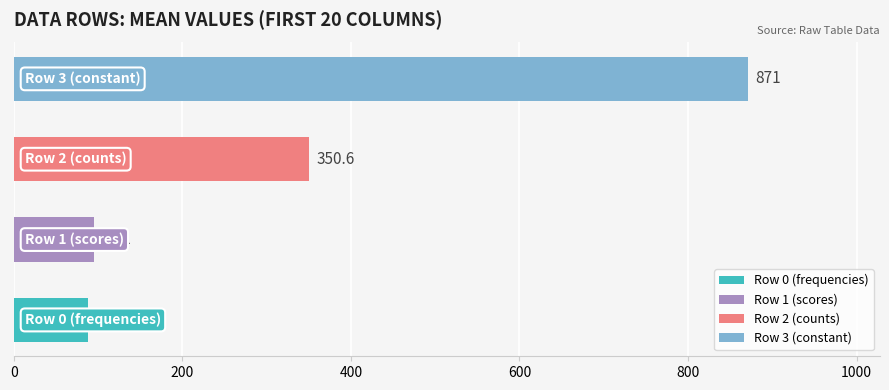

What is the average value?

351.3